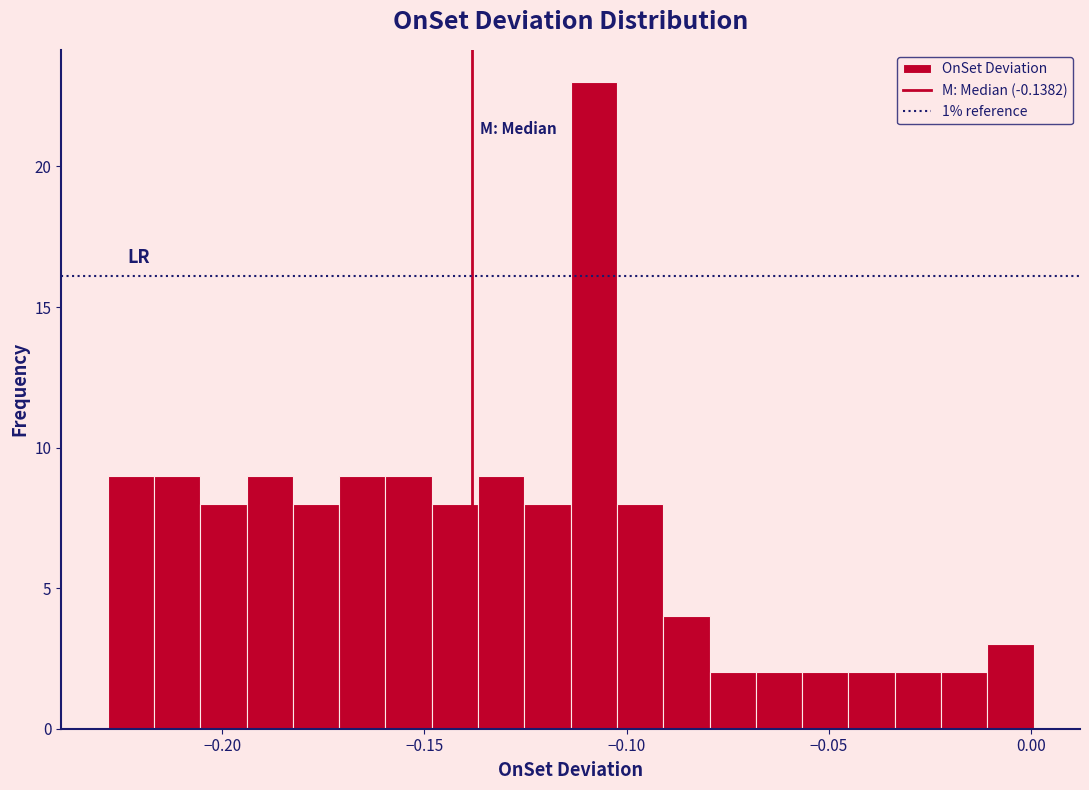

Read against the x-axis, roughly where is the centre of the tallest bar?

-0.110